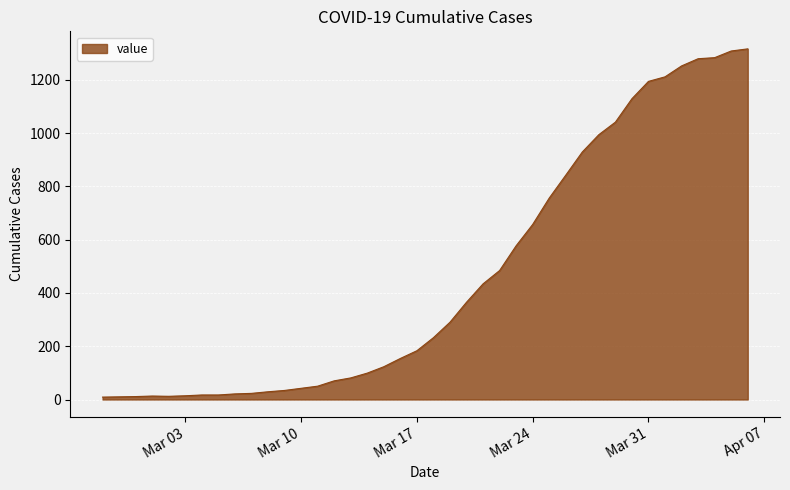

How many values are below 232?

20